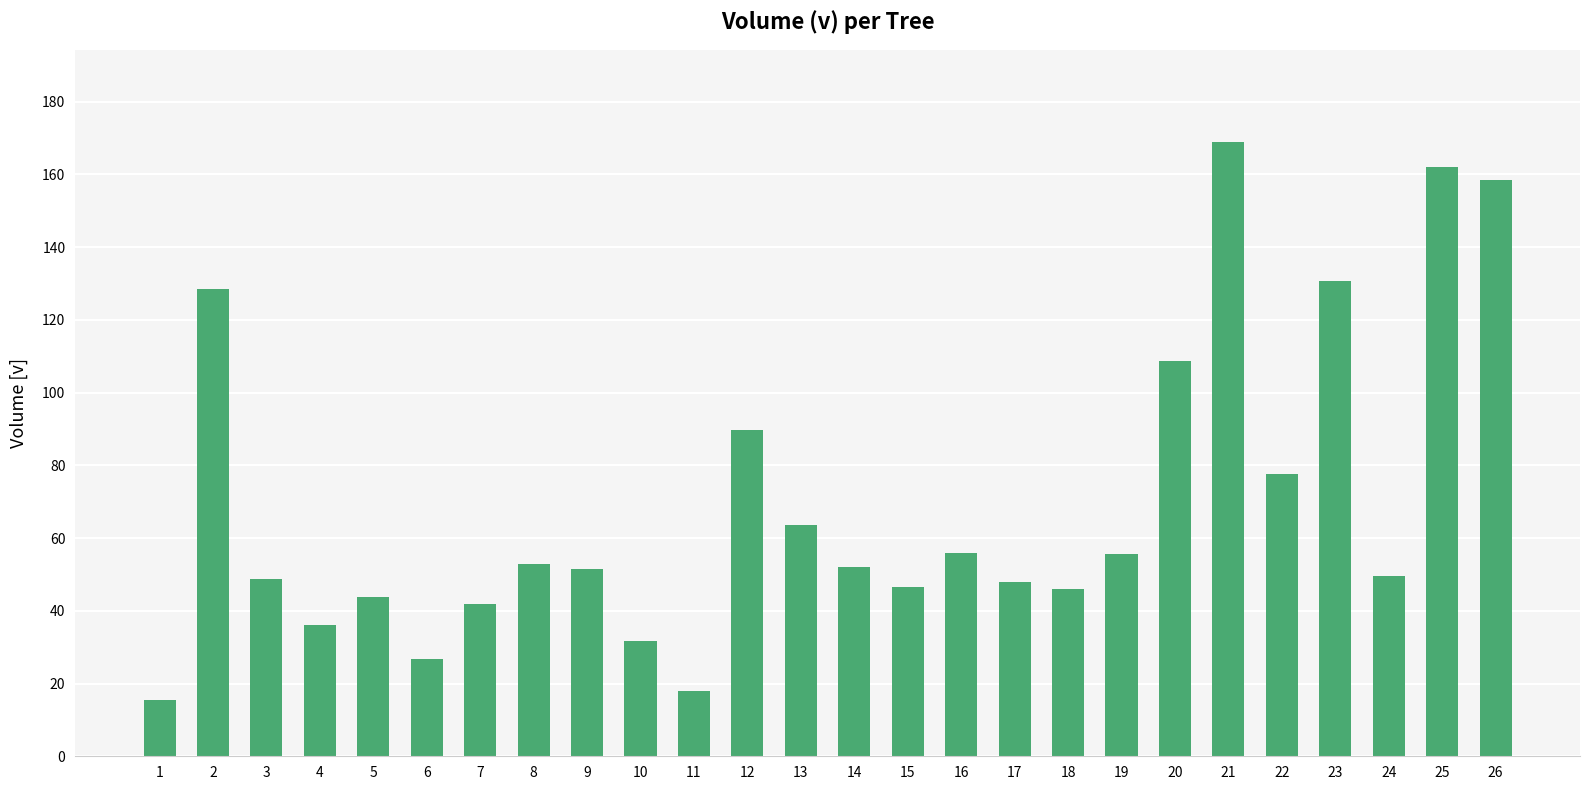

Which has a higher value, 21 or 24?

21